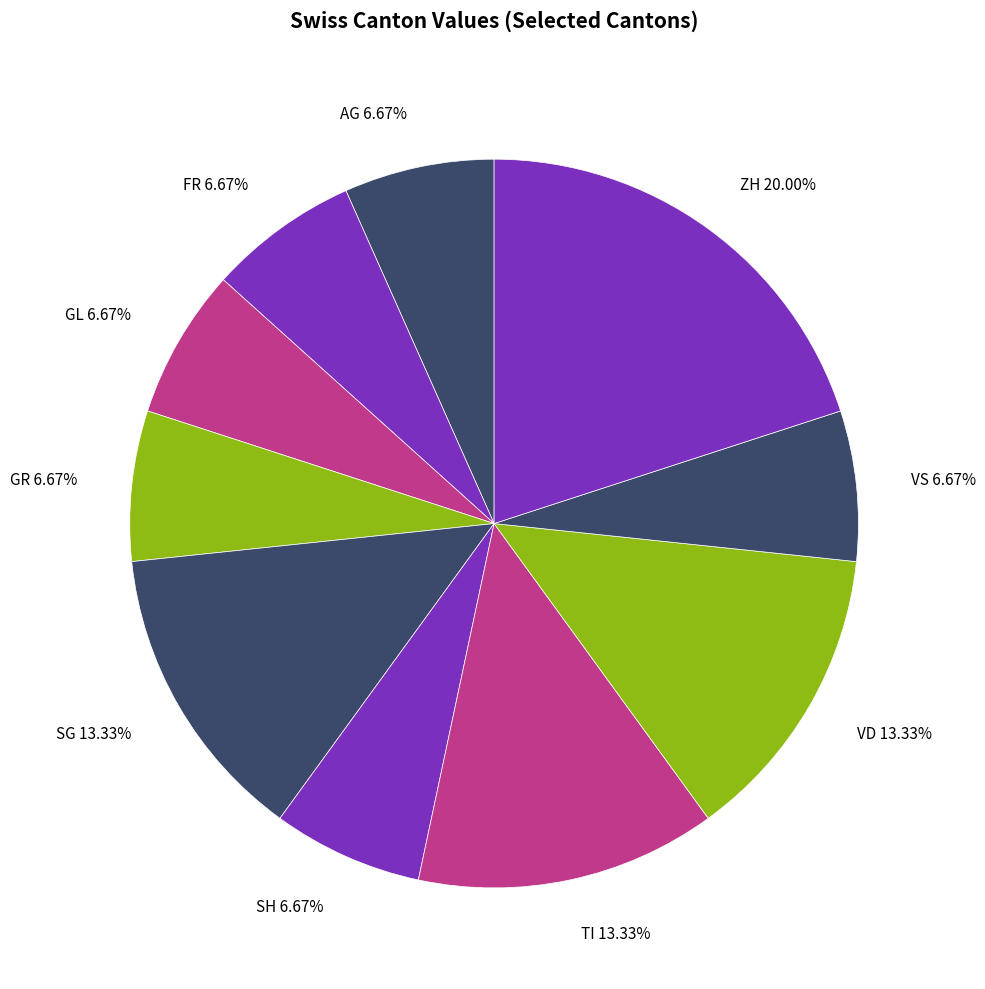

How many slices are in this pie chart?

10